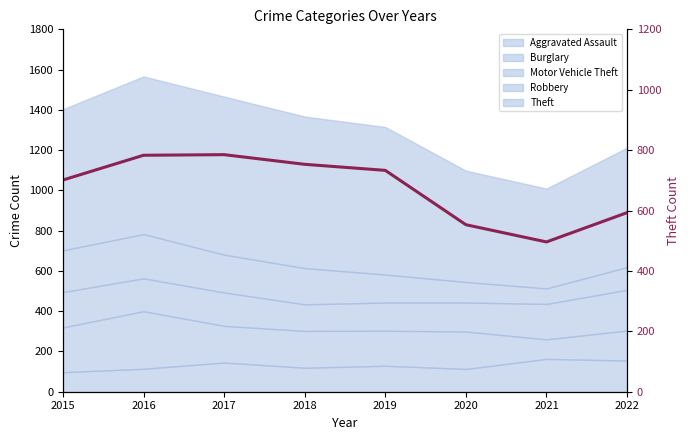

Which has a higher value, 2020 or 2016?

2016